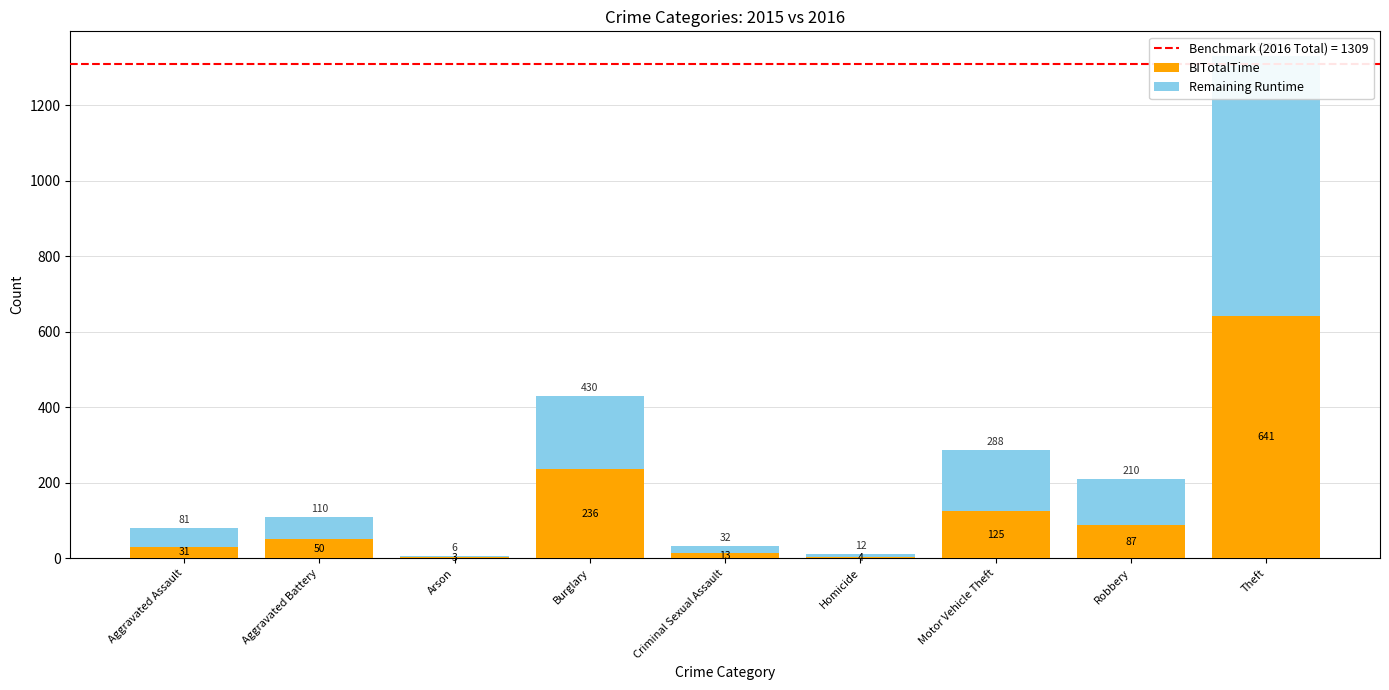

What is the highest value of the BITotalTime series?

641